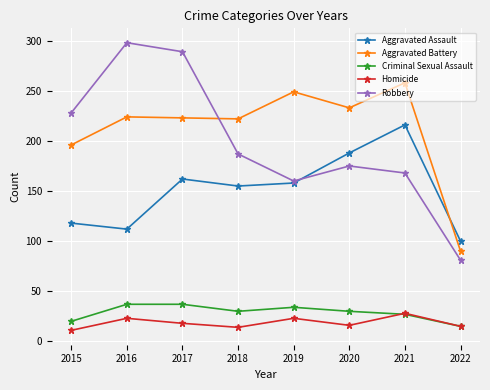

In Homicide, how many points are lower than both neighbors (excluding endpoints)?

2